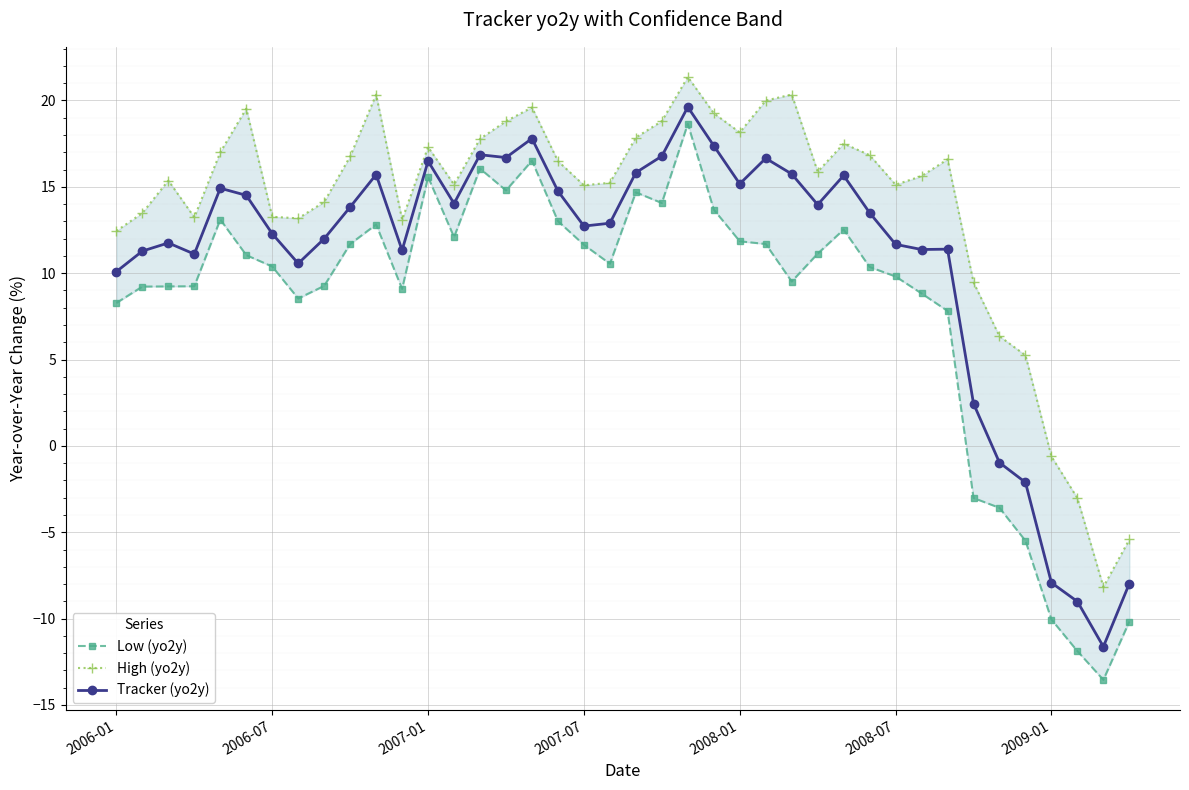

How many lines are shown in the chart?

3